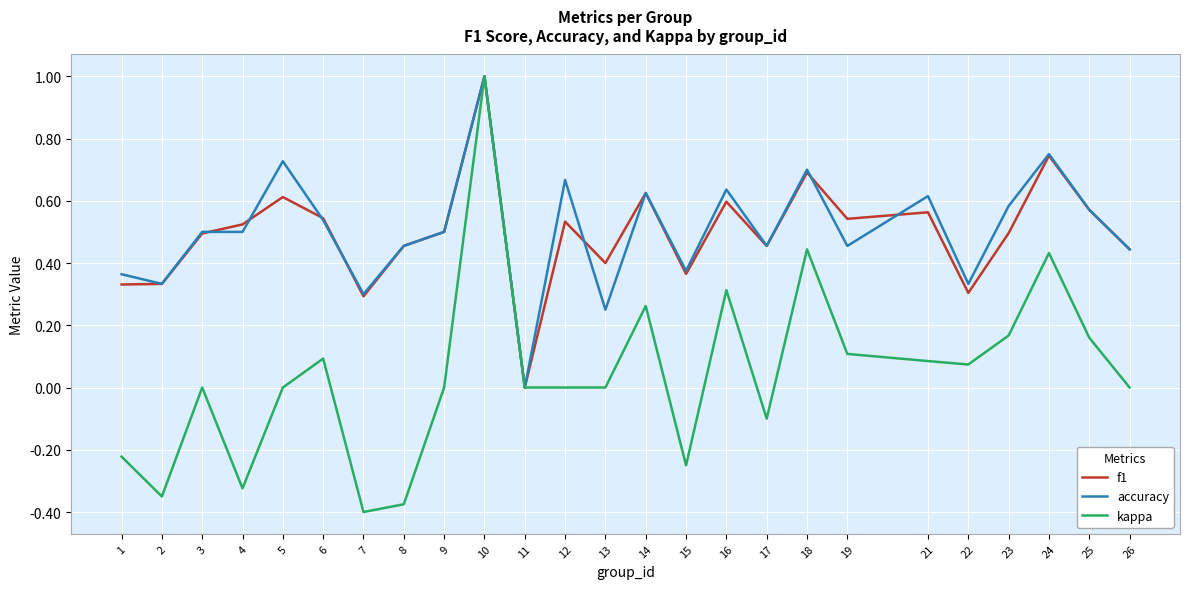

Is the value of kappa at 8 greater than the value of f1 at 14?

No